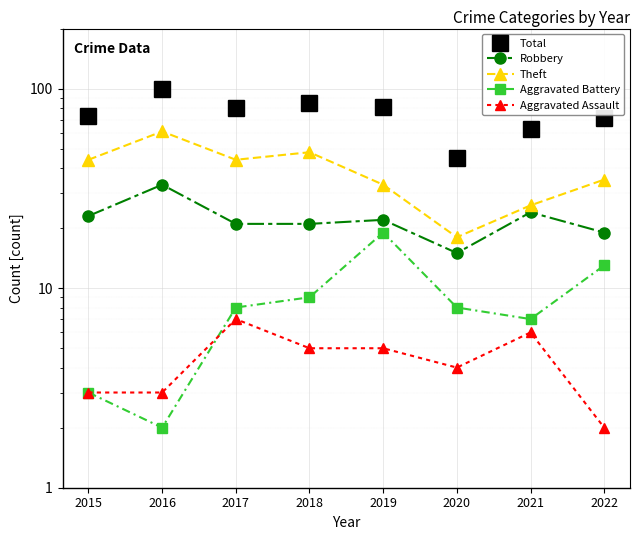

The value of Total at 2017 is 80. True or false?

True